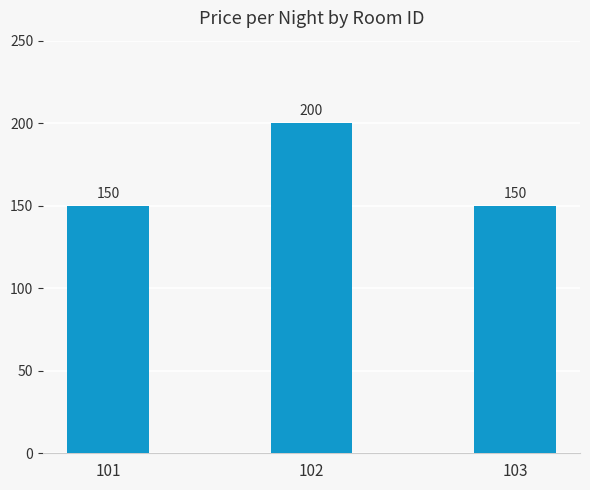

Does the chart contain stacked bars?

No